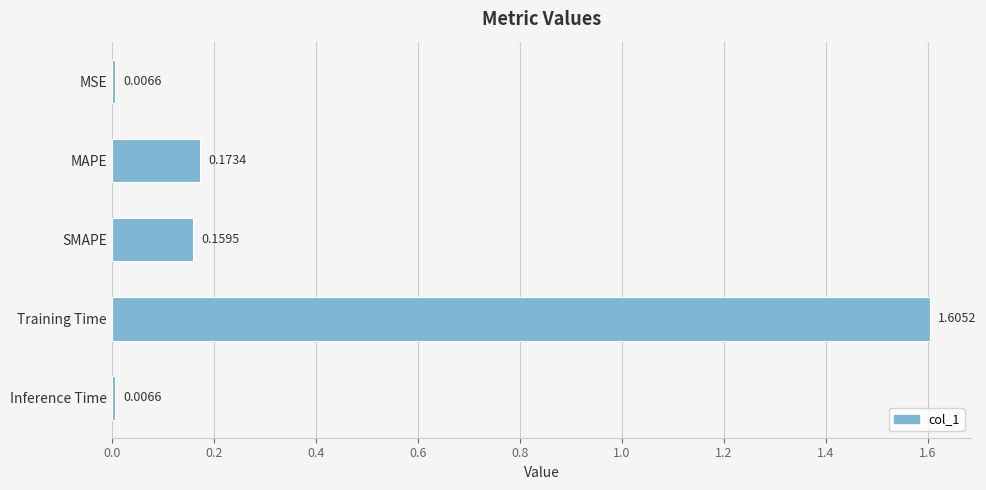

Are the bars grouped side by side (vs. stacked)?

No